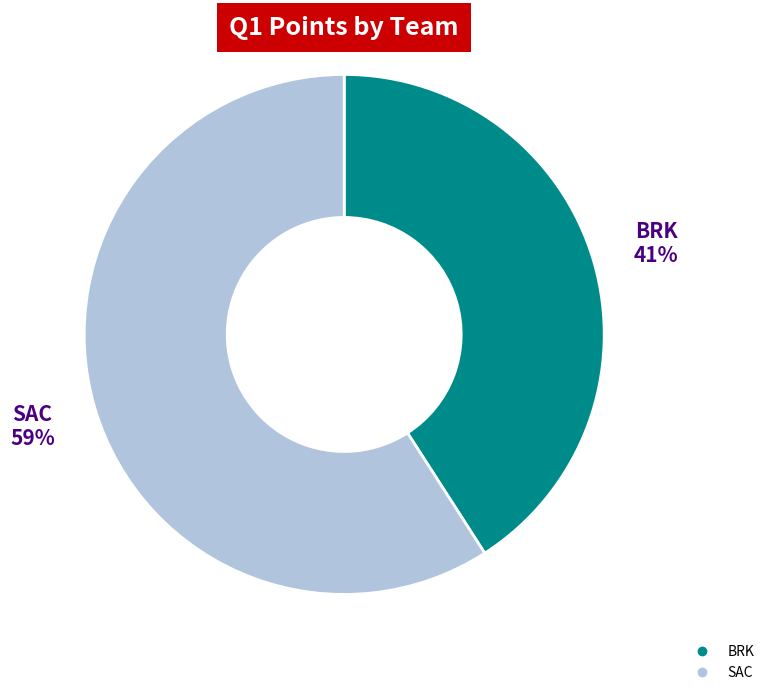

Between BRK and SAC, which is larger?

SAC